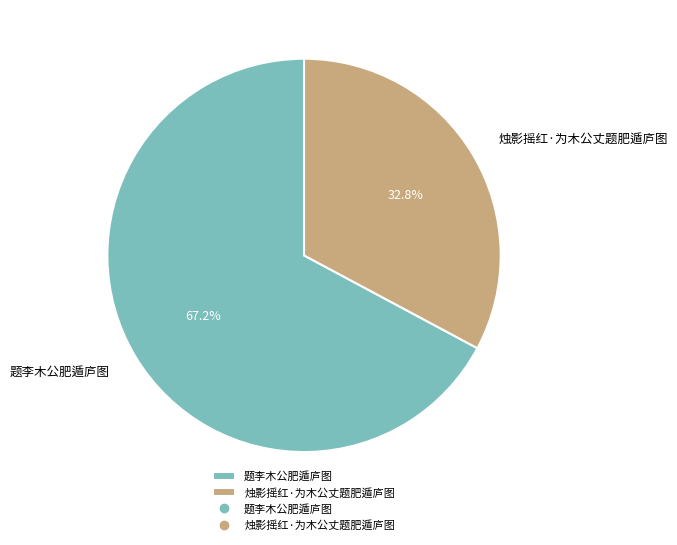

How many segments does this pie chart have?

2